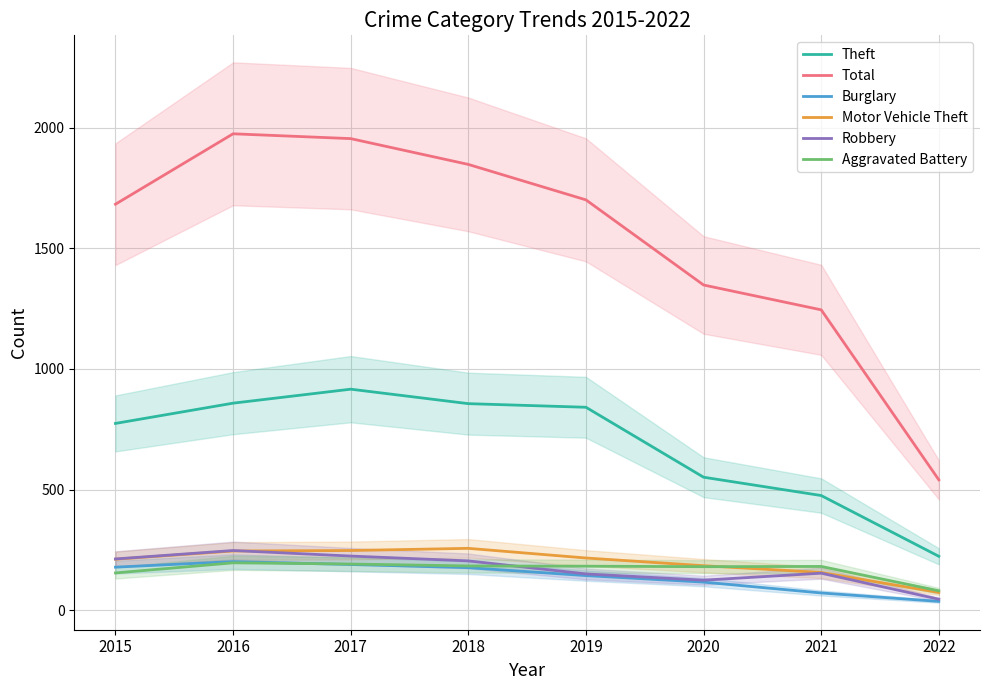

Reading left to right, what are all the values shown in this chart?

Theft: 2015=774	2016=858	2017=916	2018=856	2019=841	2020=551	2021=475	2022=223
Total: 2015=1683	2016=1975	2017=1955	2018=1848	2019=1701	2020=1348	2021=1245	2022=540
Burglary: 2015=178	2016=201	2017=189	2018=176	2019=143	2020=116	2021=71	2022=36
Motor Vehicle Theft: 2015=211	2016=245	2017=247	2018=256	2019=216	2020=184	2021=156	2022=73
Robbery: 2015=212	2016=247	2017=224	2018=204	2019=150	2020=124	2021=153	2022=45
Aggravated Battery: 2015=154	2016=196	2017=191	2018=183	2019=182	2020=180	2021=181	2022=80